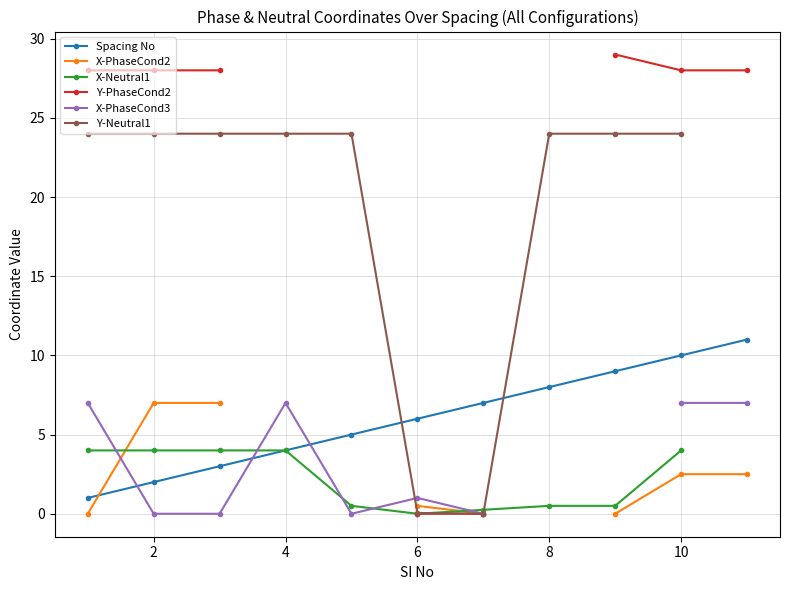

The Spacing No series shows 2 at 4. True or false?

False